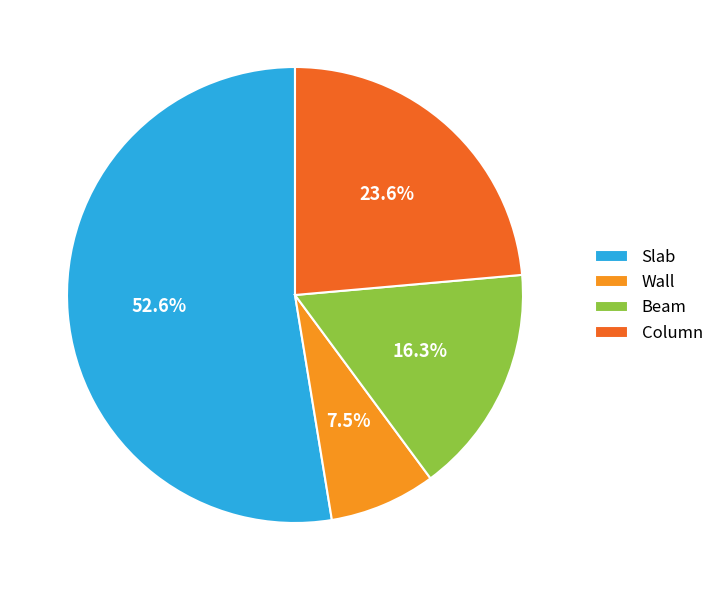

Which has a higher value, Slab or Wall?

Slab